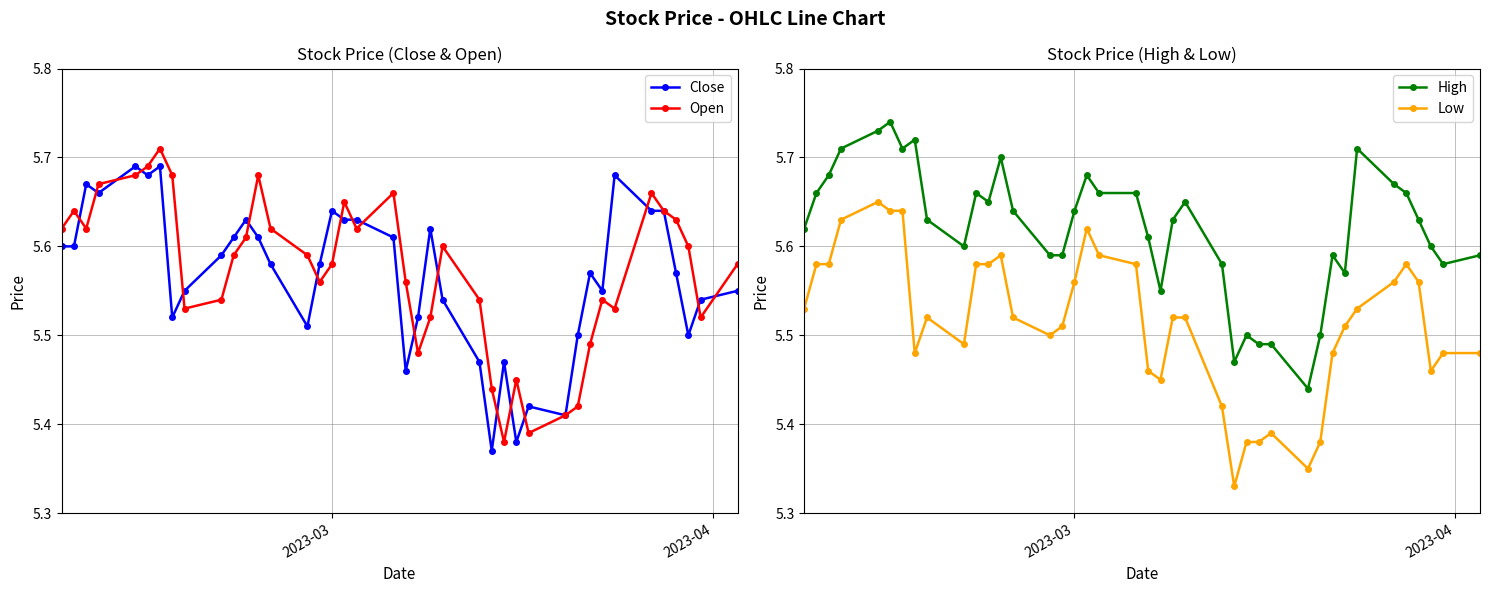

True or false: Low and High intersect in this chart.

False